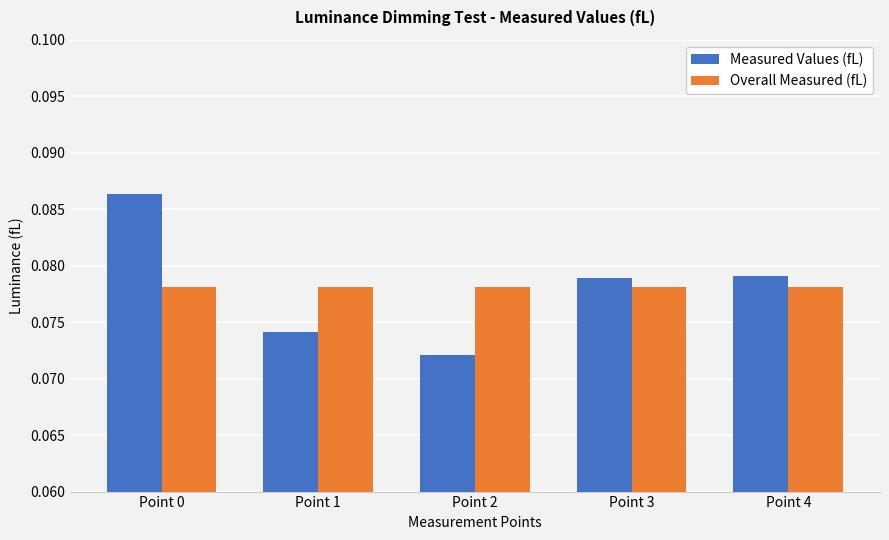

At Point 1, list the series in order from smallest to largest.

Measured Values (fL), Overall Measured (fL)